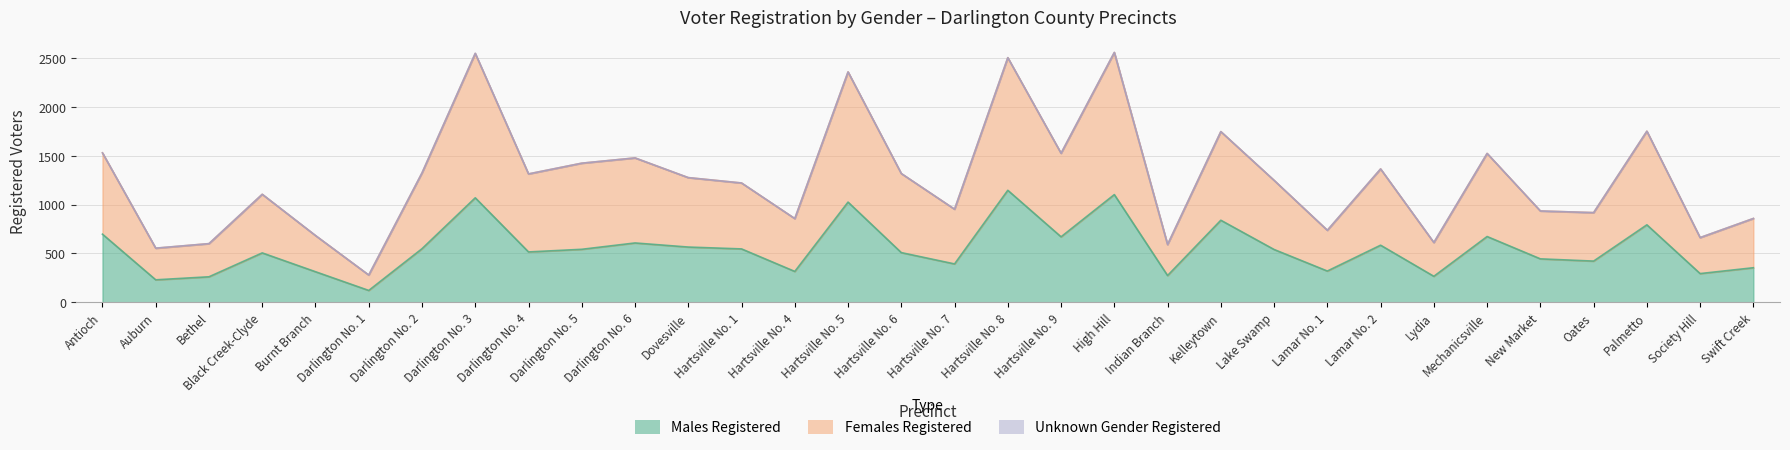

What is the difference between the Males Registered values at Mechanicsville and Hartsville No. 4?

358